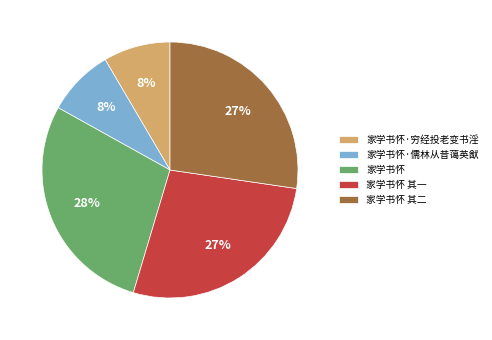

How many segments does this pie chart have?

5